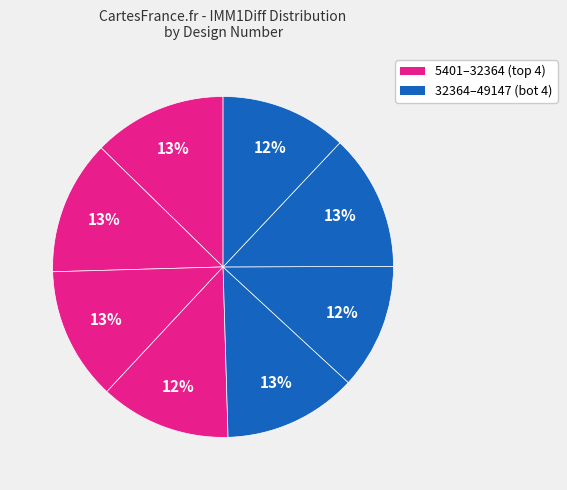

Rank the categories by value from highest to lowest.

46927, 5404, 5401, 32364, 23945, 32363, 49147, 43469